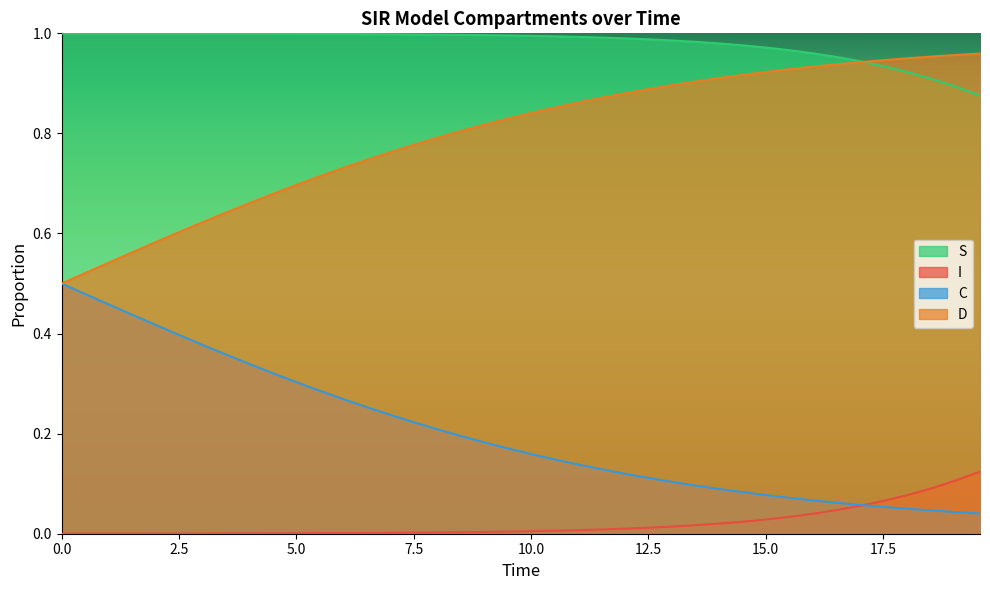

List the series in order of their peak value, lowest first.

I, C, D, S